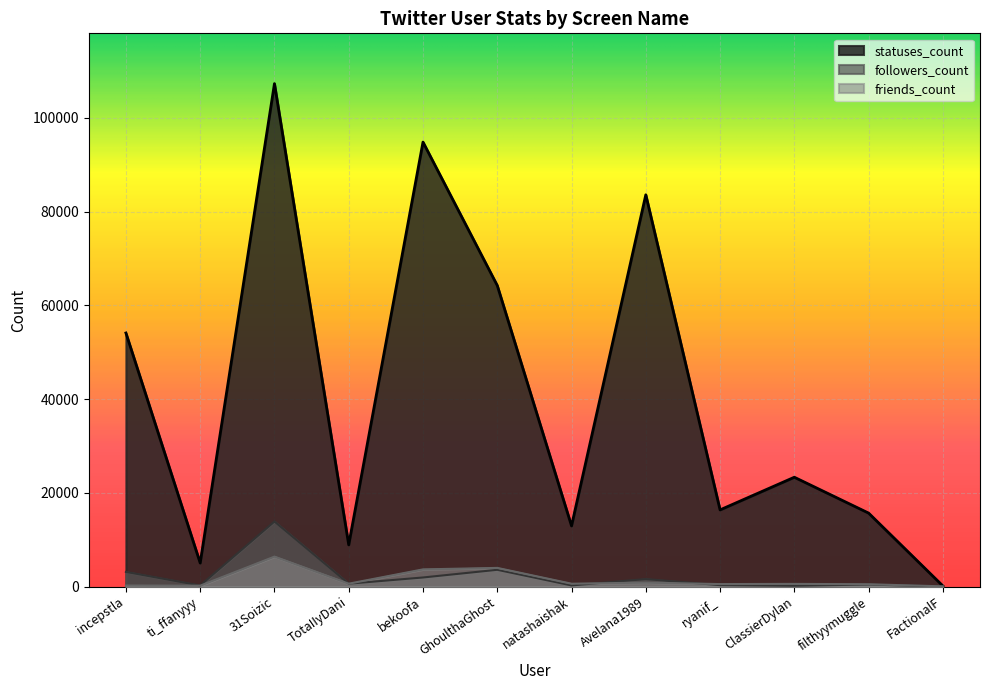

At how many categories does at least one series exceed 1180?

11